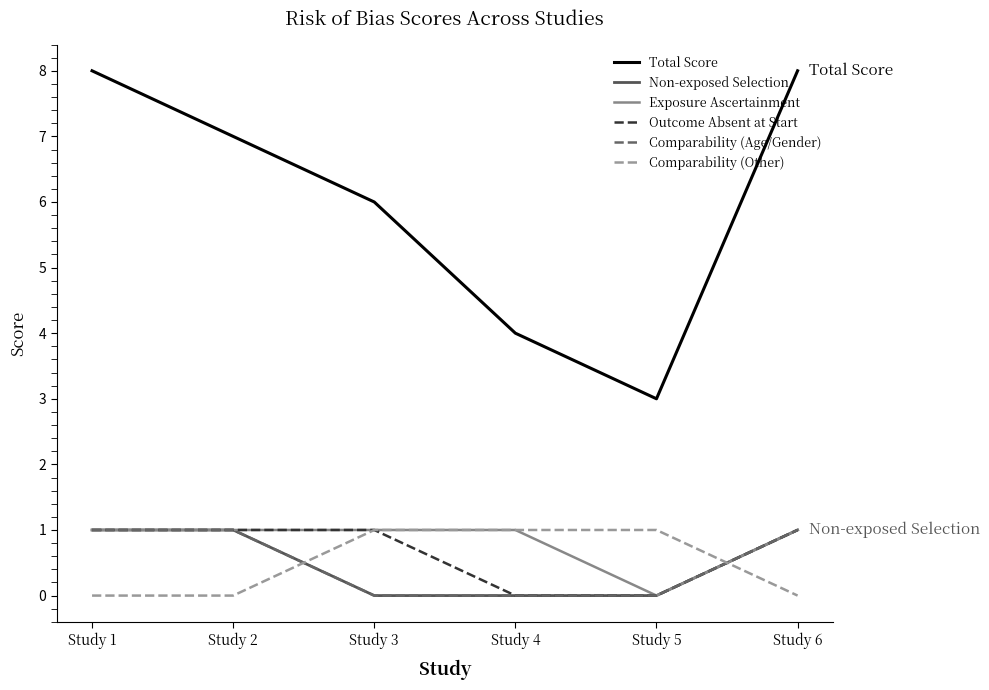

True or false: Comparability (Other) and Total Score intersect in this chart.

False